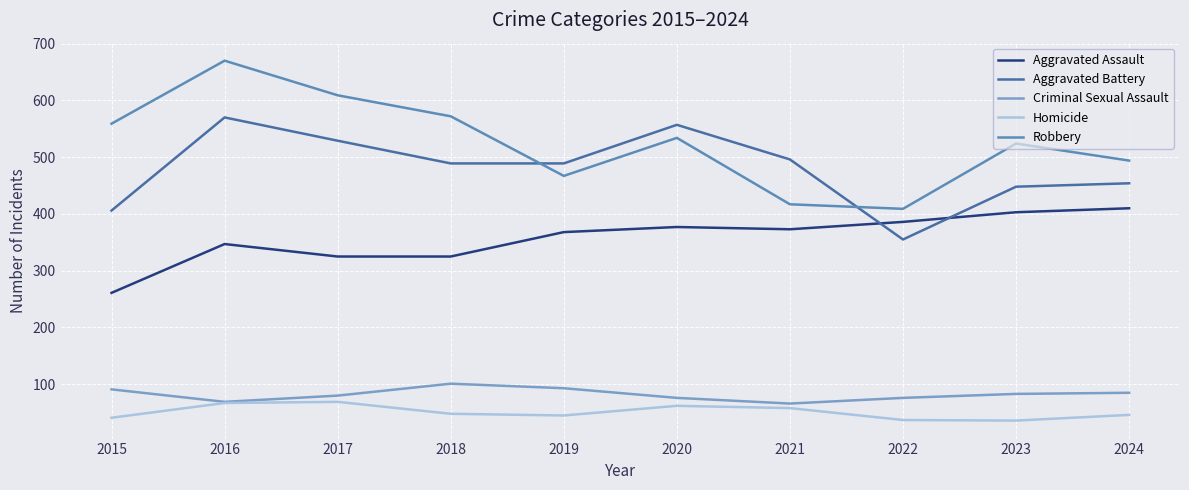

Read the Aggravated Assault value at 2022, to the nearest 50.

400